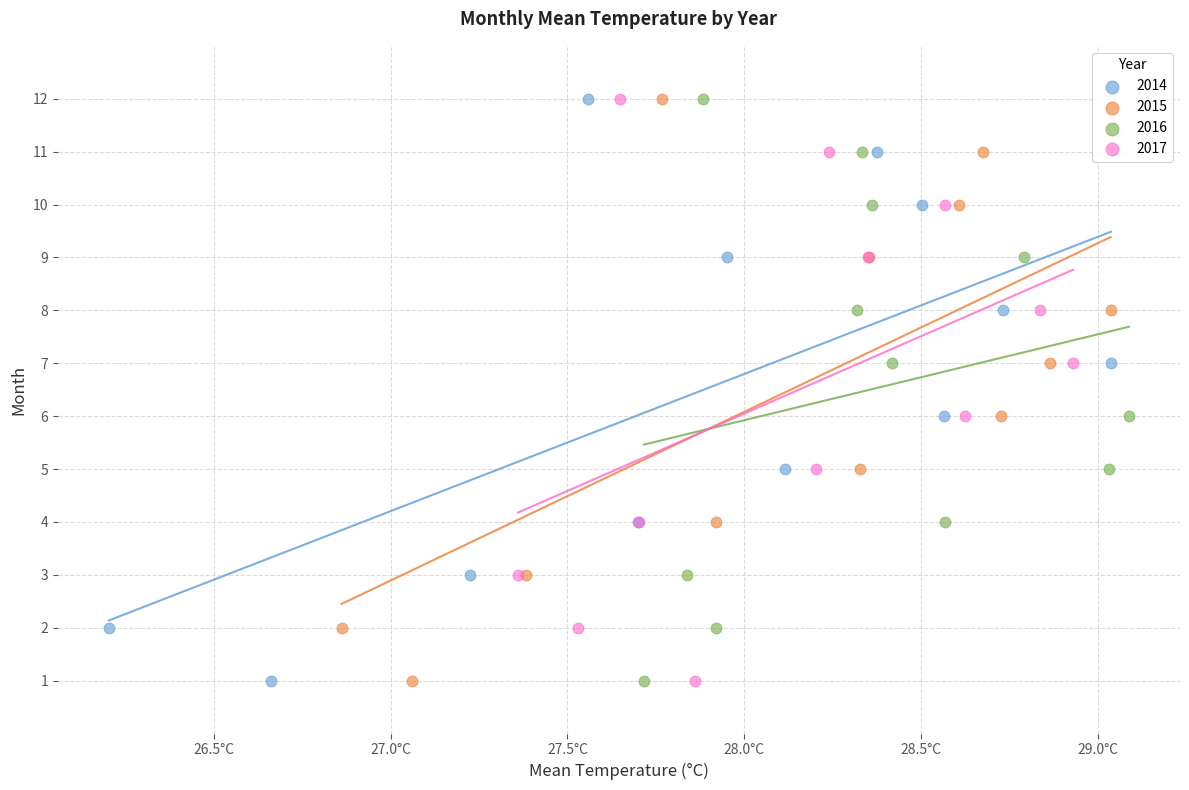

What are all the series names shown in the legend?

2014, 2015, 2016, 2017